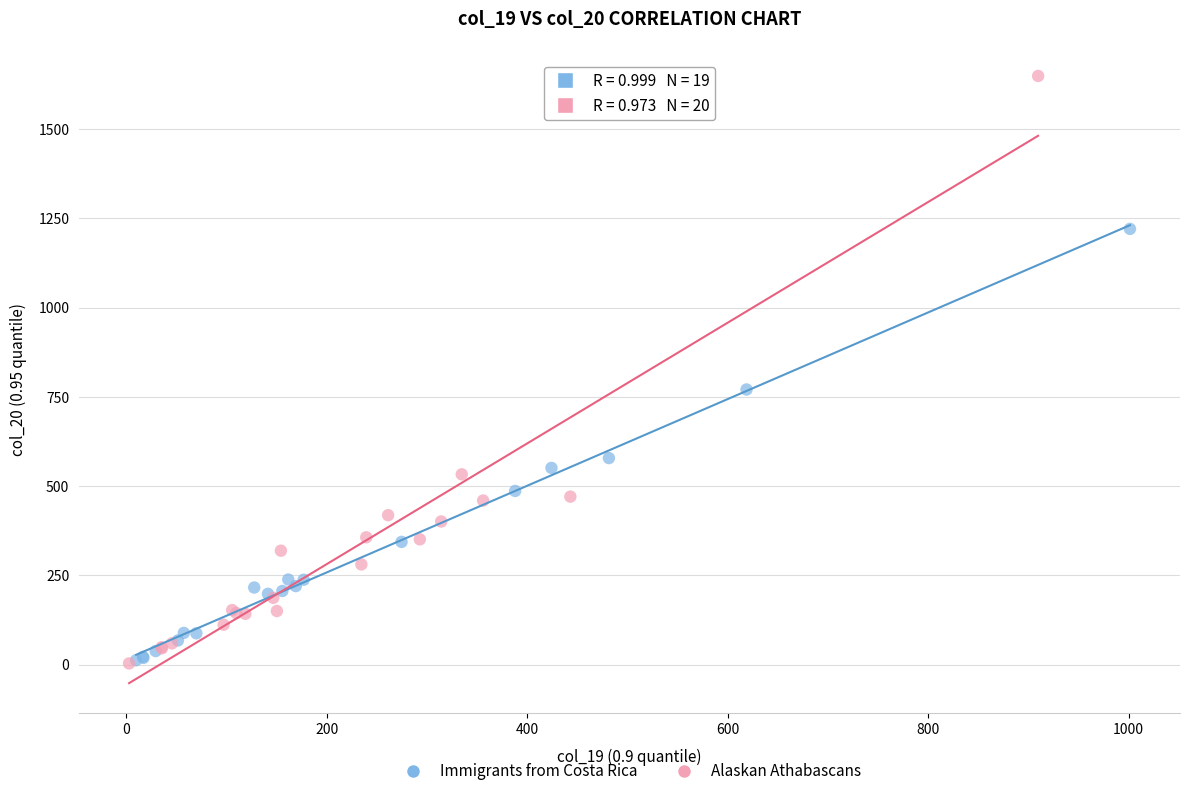

Which series has the largest Y range (max minus min)?

Alaskan Athabascans